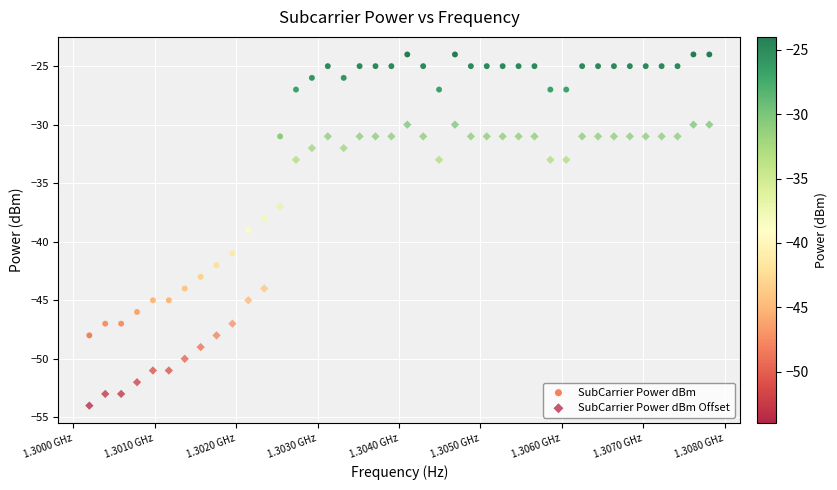

In the SubCarrier Power dBm series, what Y value is closest to -36?

-38